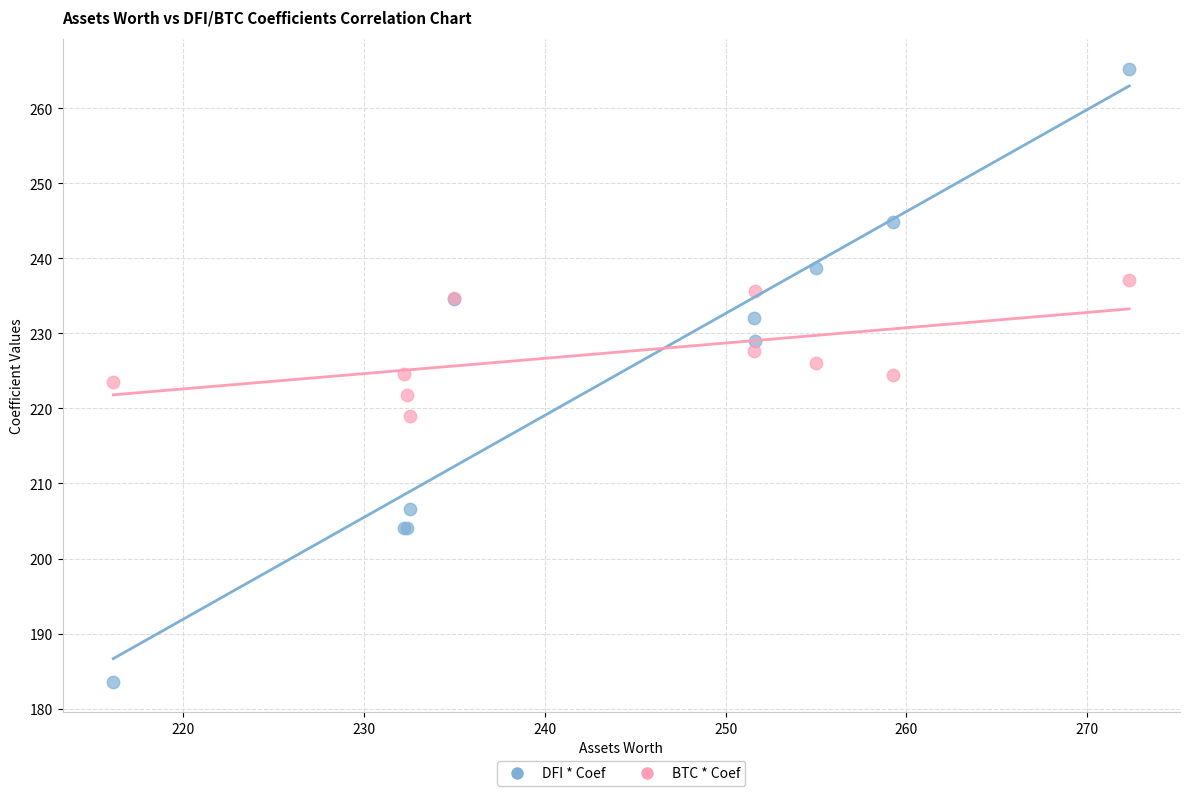

Which series reaches the maximum Y coordinate?

DFI * Coef